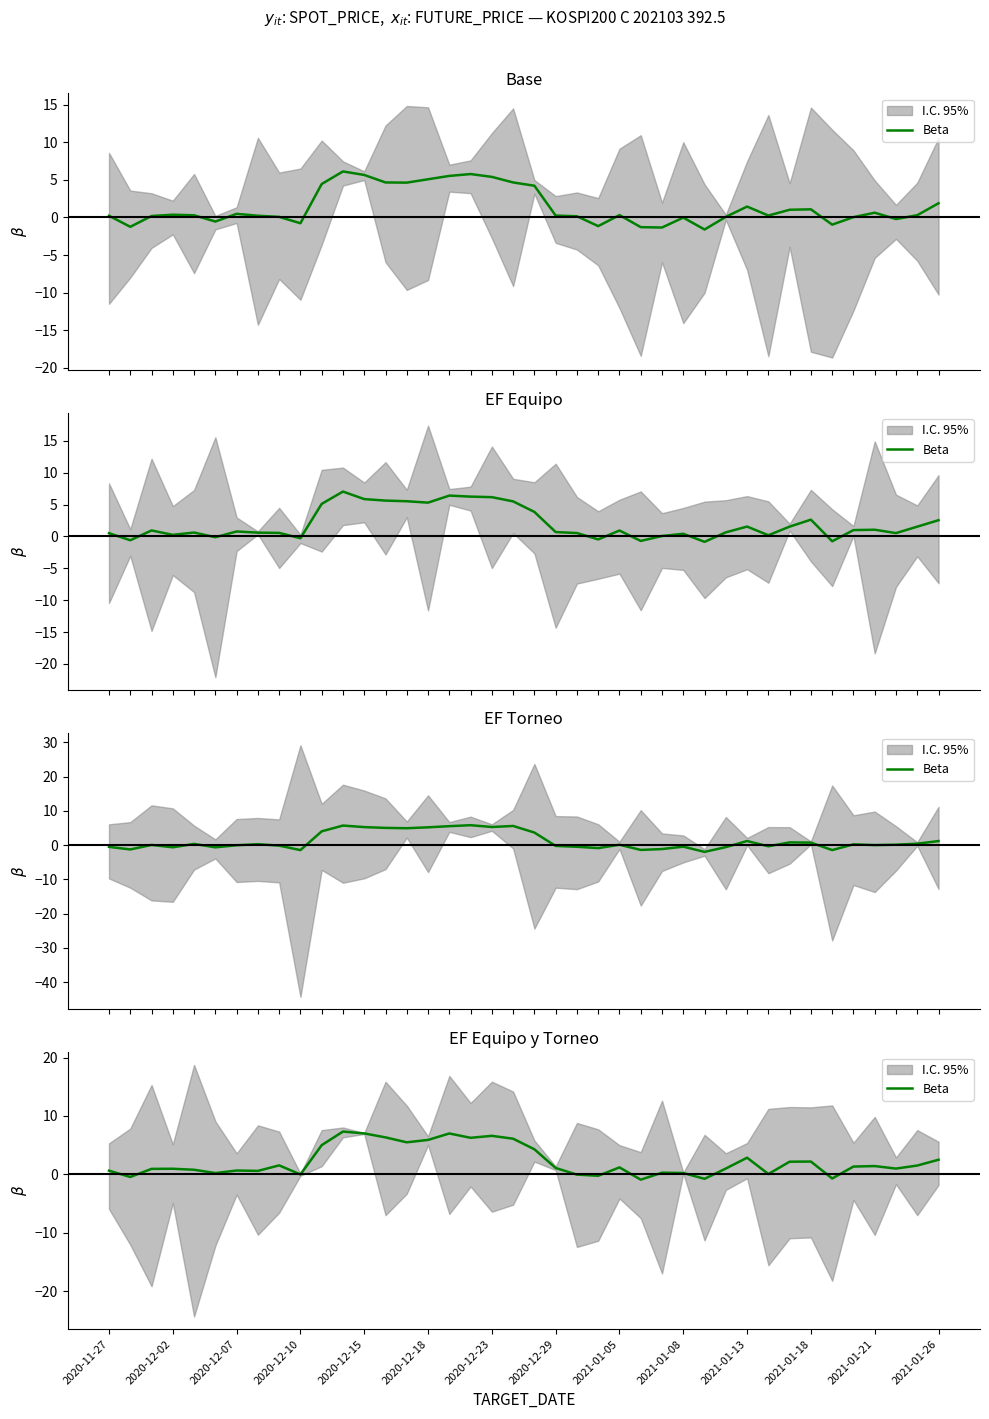

What position from the left is 28?

29